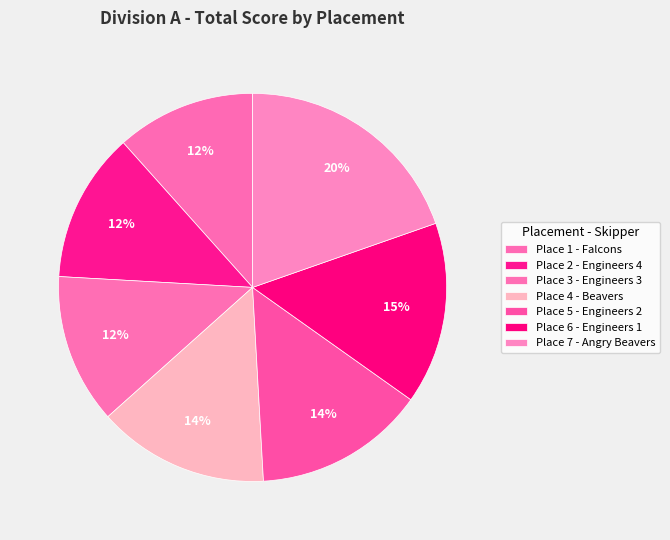

How many slices are in this pie chart?

7